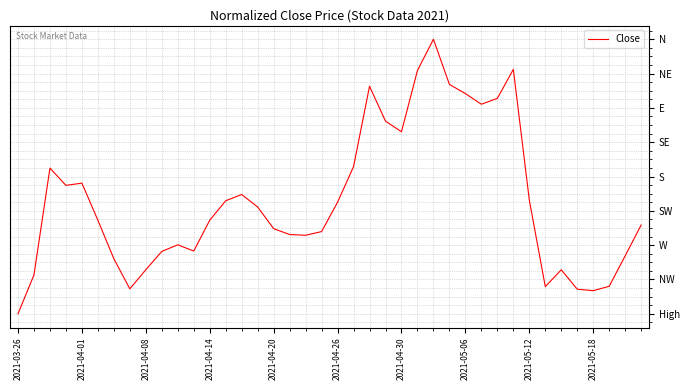

Does the chart display data point markers on the line(s)?

No